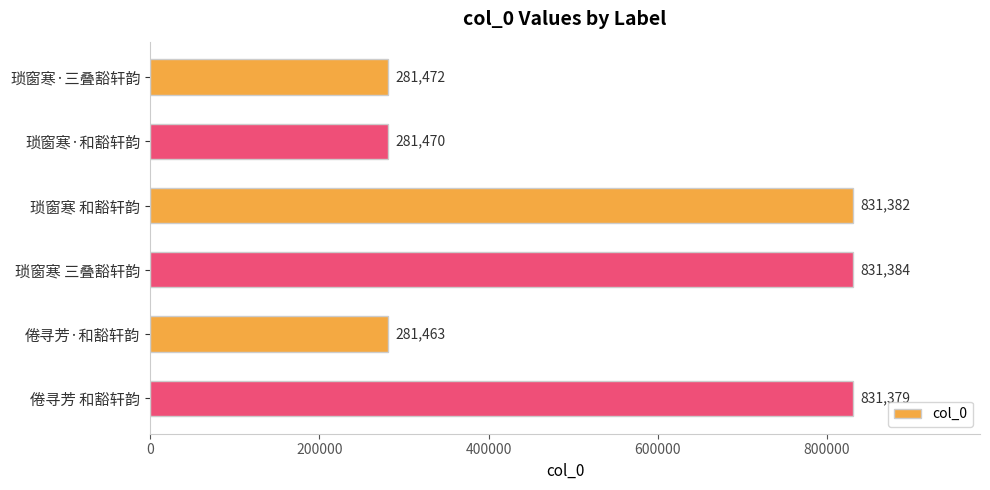

Reading bottom to top, extract all data points from this chart.

倦寻芳 和豁轩韵=831379	倦寻芳·和豁轩韵=281463	琐窗寒 三叠豁轩韵=831384	琐窗寒 和豁轩韵=831382	琐窗寒·和豁轩韵=281470	琐窗寒·三叠豁轩韵=281472